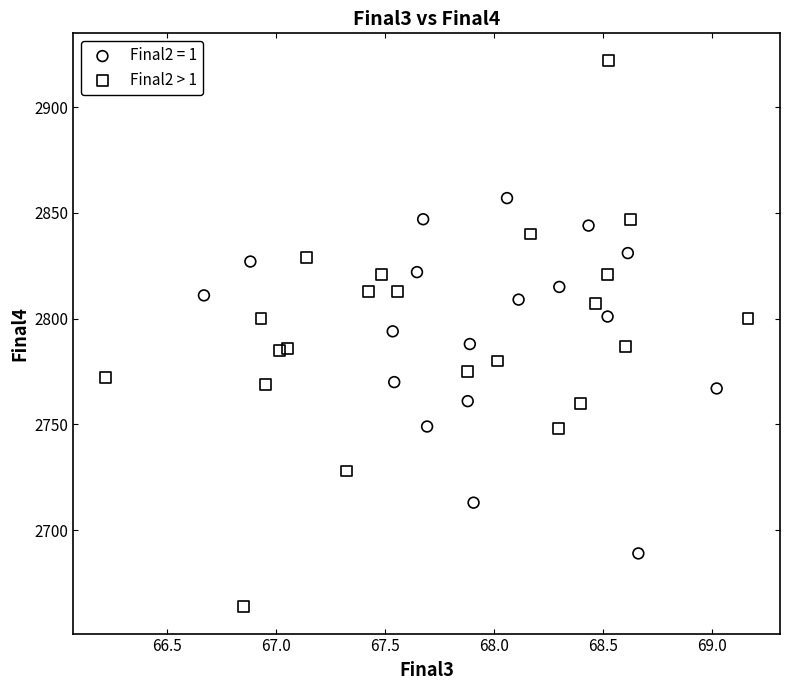

Which series contains the highest Y value?

Final2 > 1